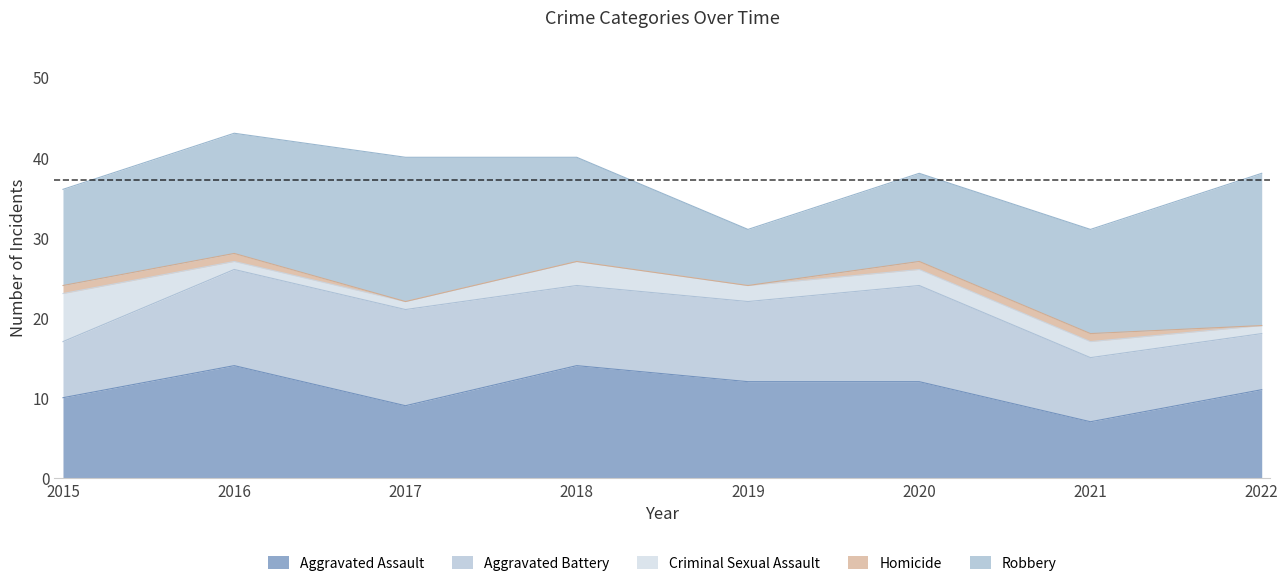

Does the chart have visible grid lines?

No